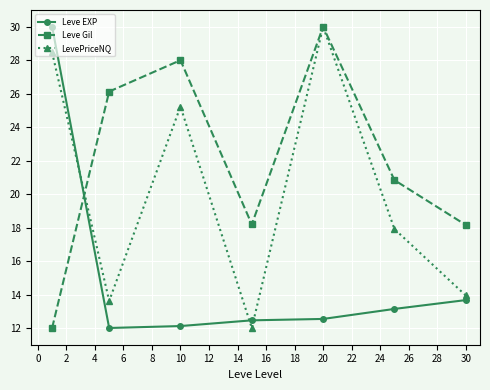

Reading left to right, extract all data points from this chart.

Leve EXP: 30.0	12.0	12.1	12.5	12.5	13.1	13.7
Leve Gil: 12.0	26.1	28.0	18.2	30.0	20.8	18.2
LevePriceNQ: 28.5	13.6	25.2	12.0	30.0	17.9	13.9